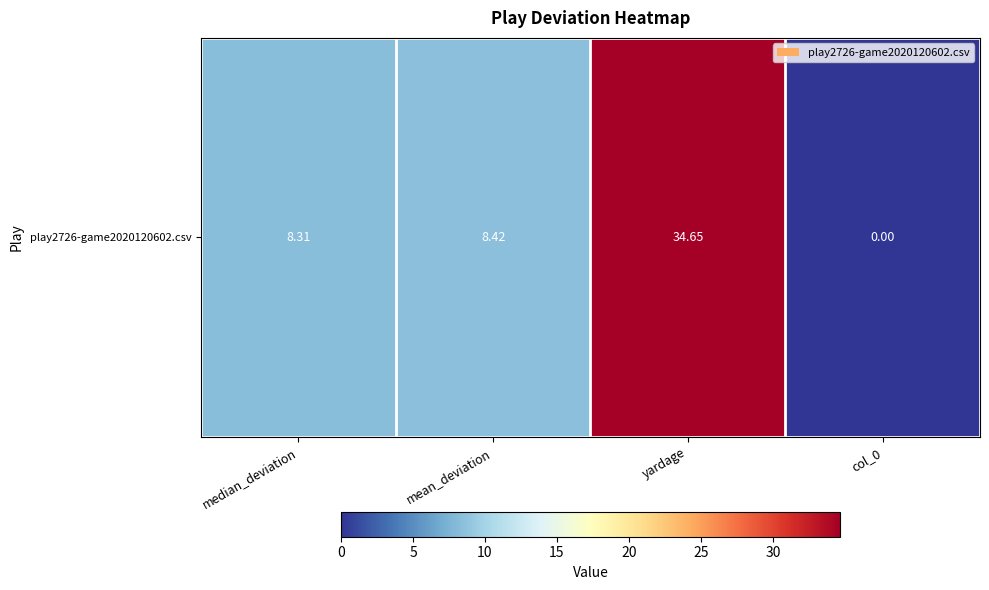

What is the sum of the values at median_deviation and yardage?

43.0